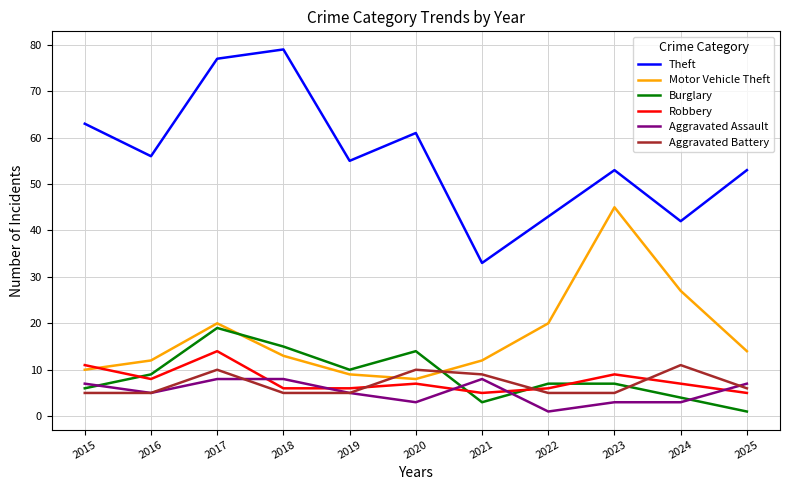

Is the value of Aggravated Battery at 2015 greater than the value of Burglary at 2023?

No